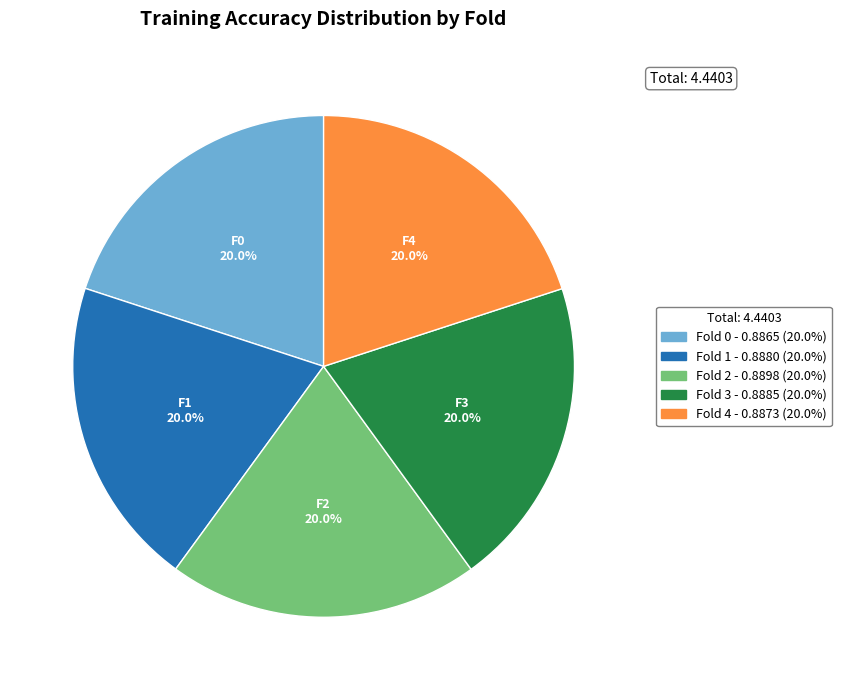

To the nearest percent, what is the combined percentage of Fold 1 and Fold 0?

40%